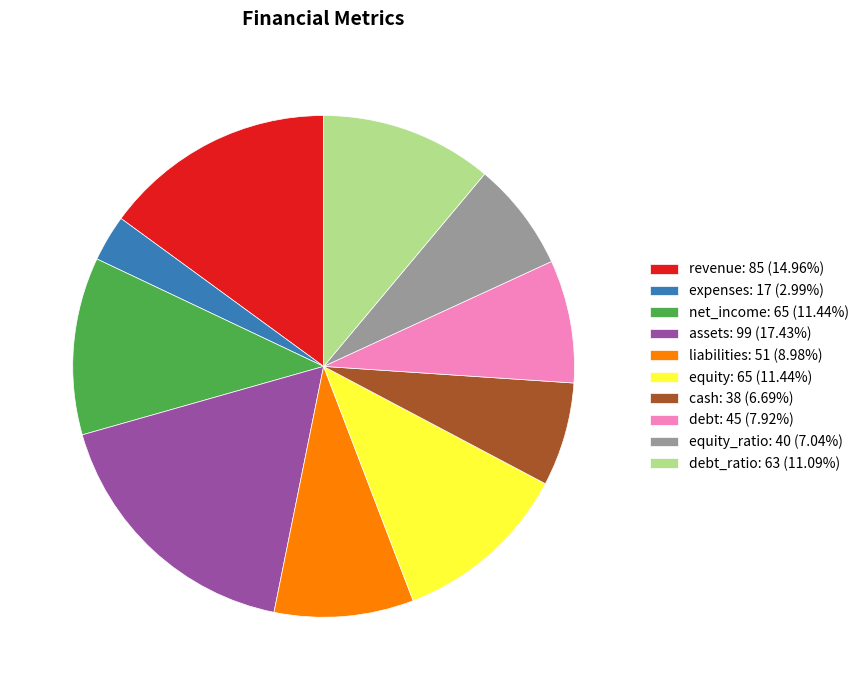

Does equity_ratio: 40 (7.04%) represent more than half of the total?

No